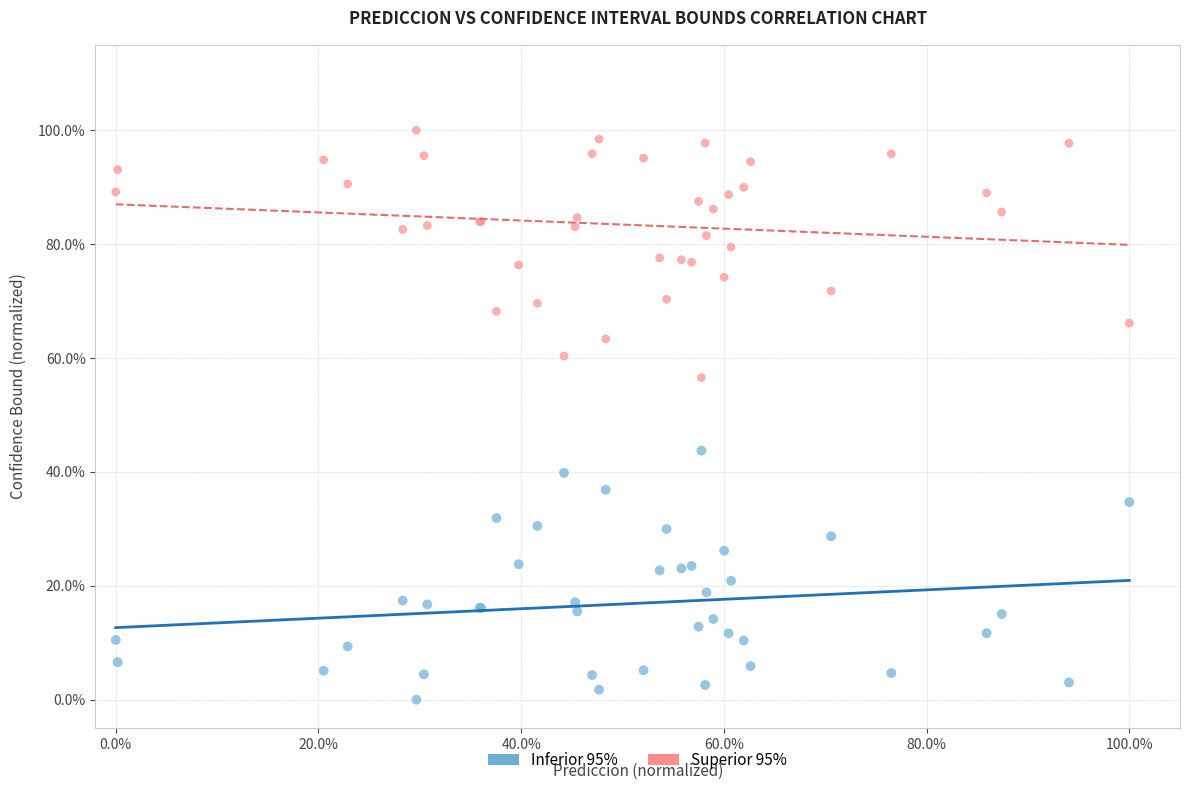

Which series contains the highest Y value?

Superior 95%